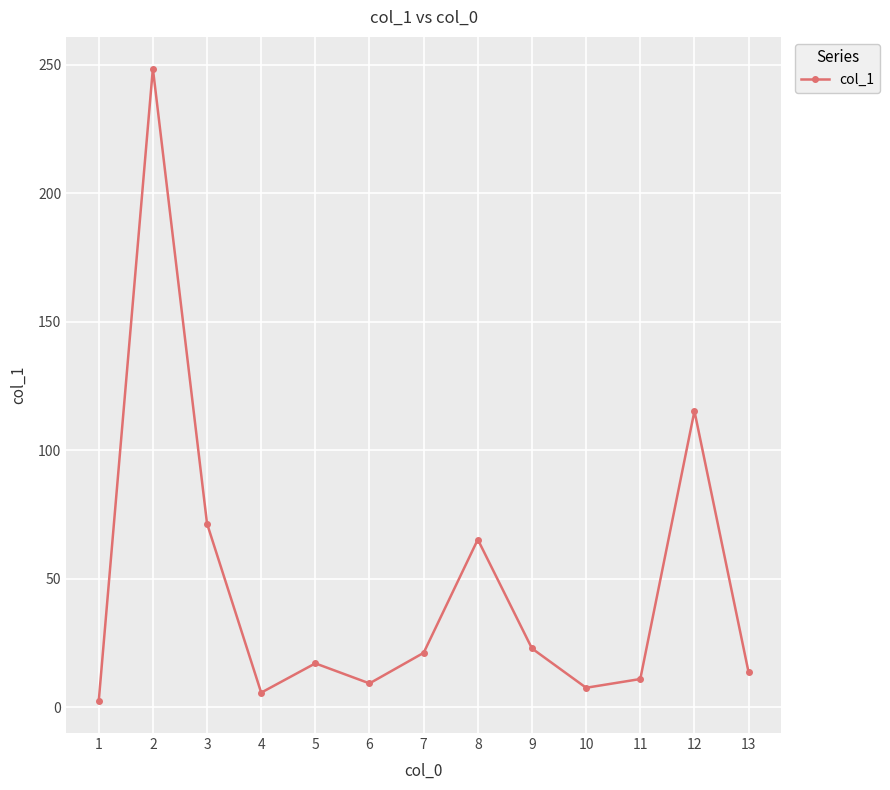

Count the number of categories in the chart.

13